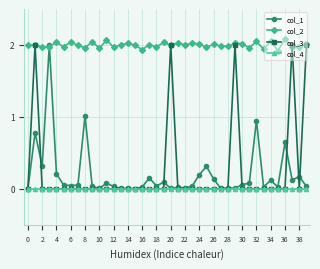

True or false: col_2 and col_4 intersect in this chart.

False